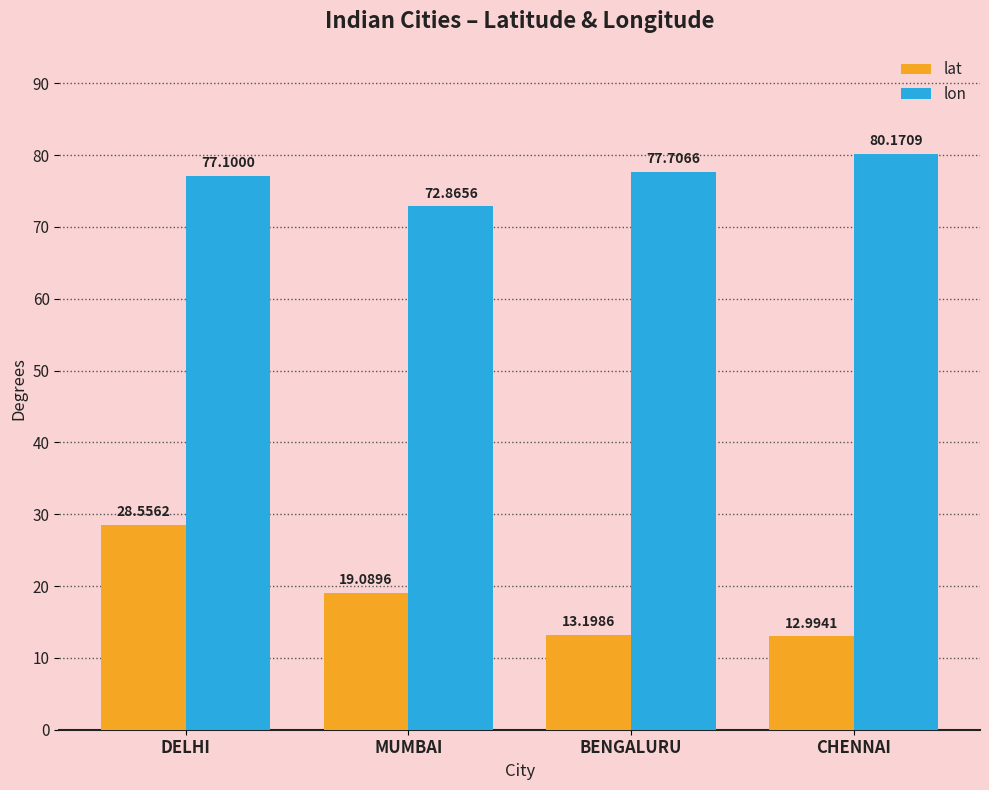

List the series in order of their overall mean, lowest first.

lat, lon